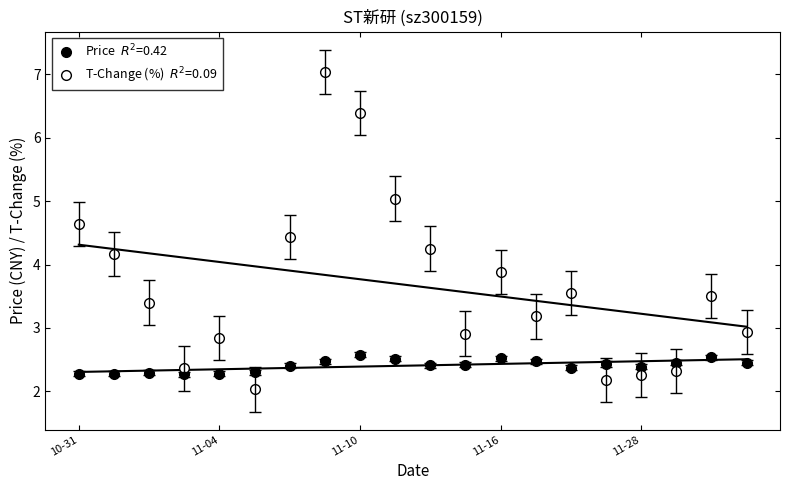

At 2022-11-30, list the series in order from smallest to largest.

price, t_change